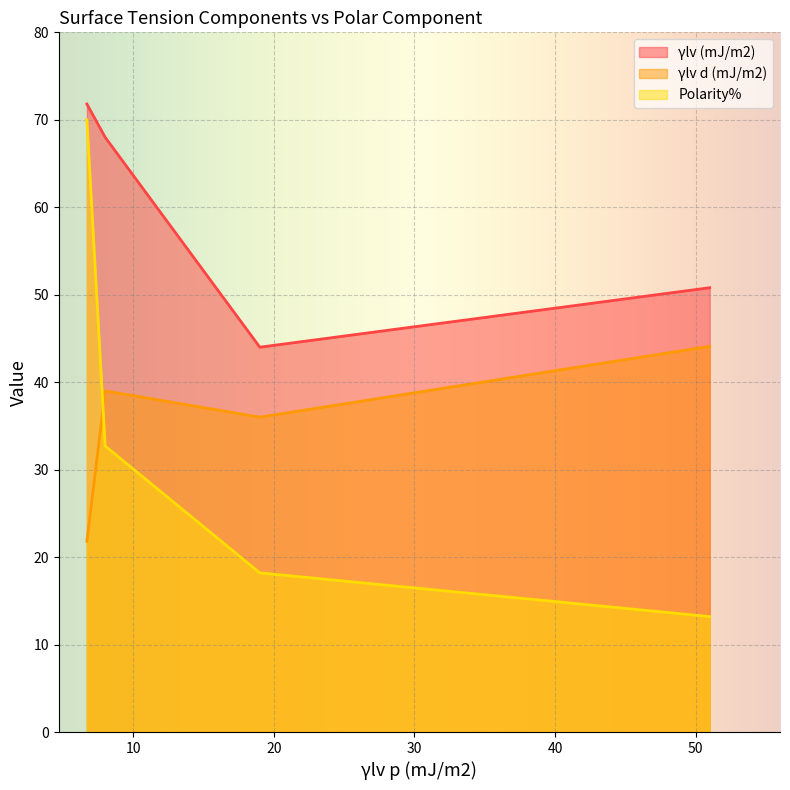

What are all the series names shown in the legend?

γlv (mJ/m2), γlv d (mJ/m2), Polarity%